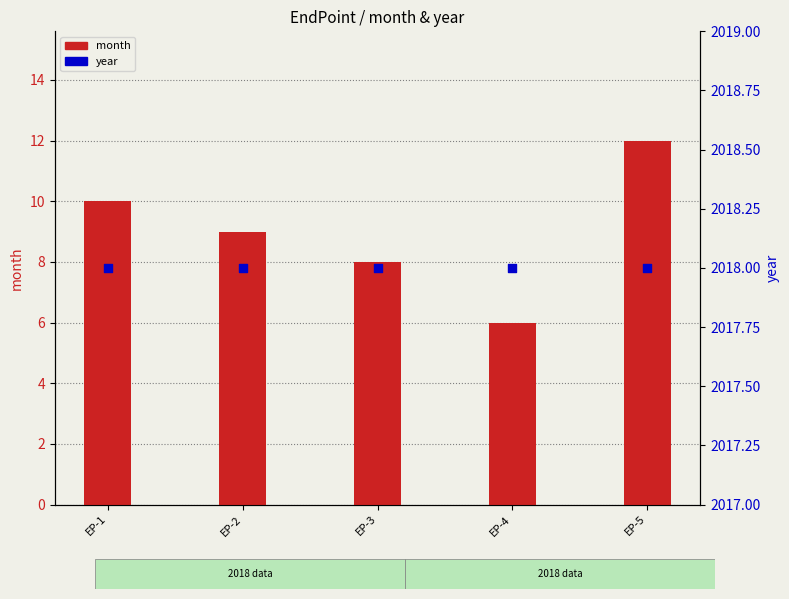

What is the total value across all series at EP-2?

2027